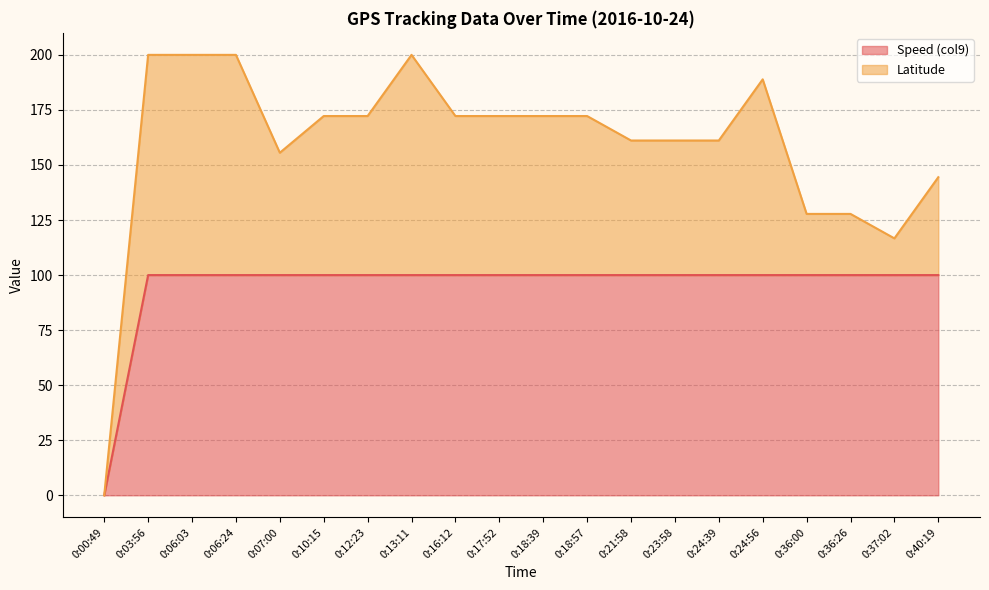

Reading right to left, what are all the values shown in this chart?

0:40:19=100	0:37:02=100	0:36:26=100	0:36:00=100	0:24:56=100	0:24:39=100	0:23:58=100	0:21:58=100	0:18:57=100	0:18:39=100	0:17:52=100	0:16:12=100	0:13:11=100	0:12:23=100	0:10:15=100	0:07:00=100	0:06:24=100	0:06:03=100	0:03:56=100	0:00:49=0